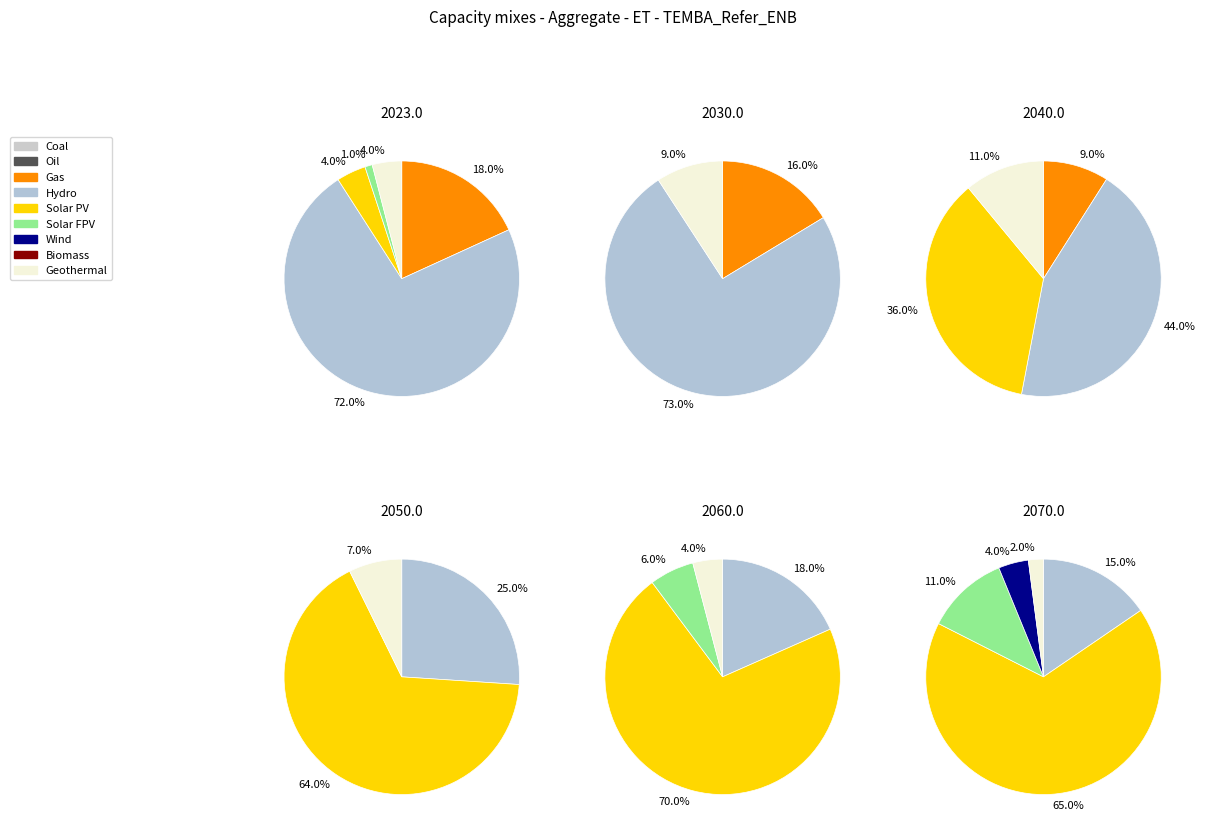

True or false: evals=1 accounts for 18% of the total.

False